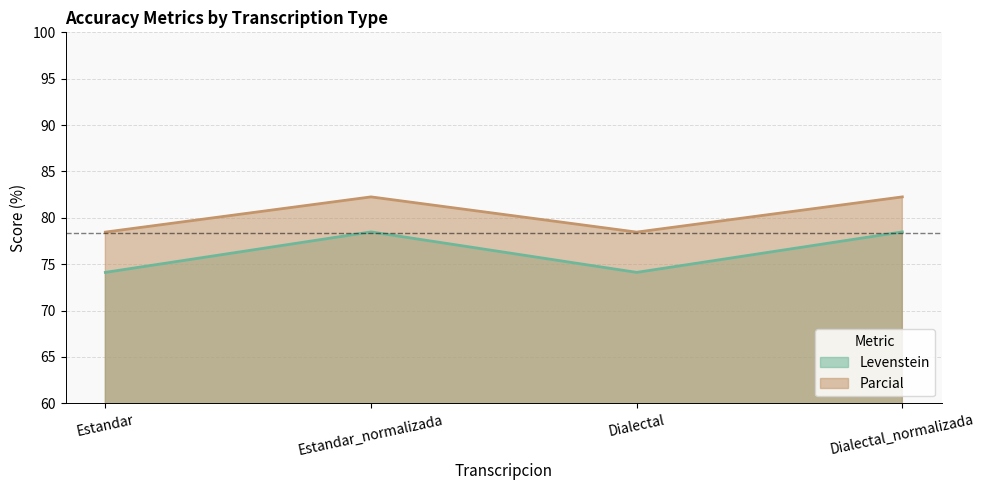

What is the difference between the maximum and minimum values in the Parcial series?

3.8